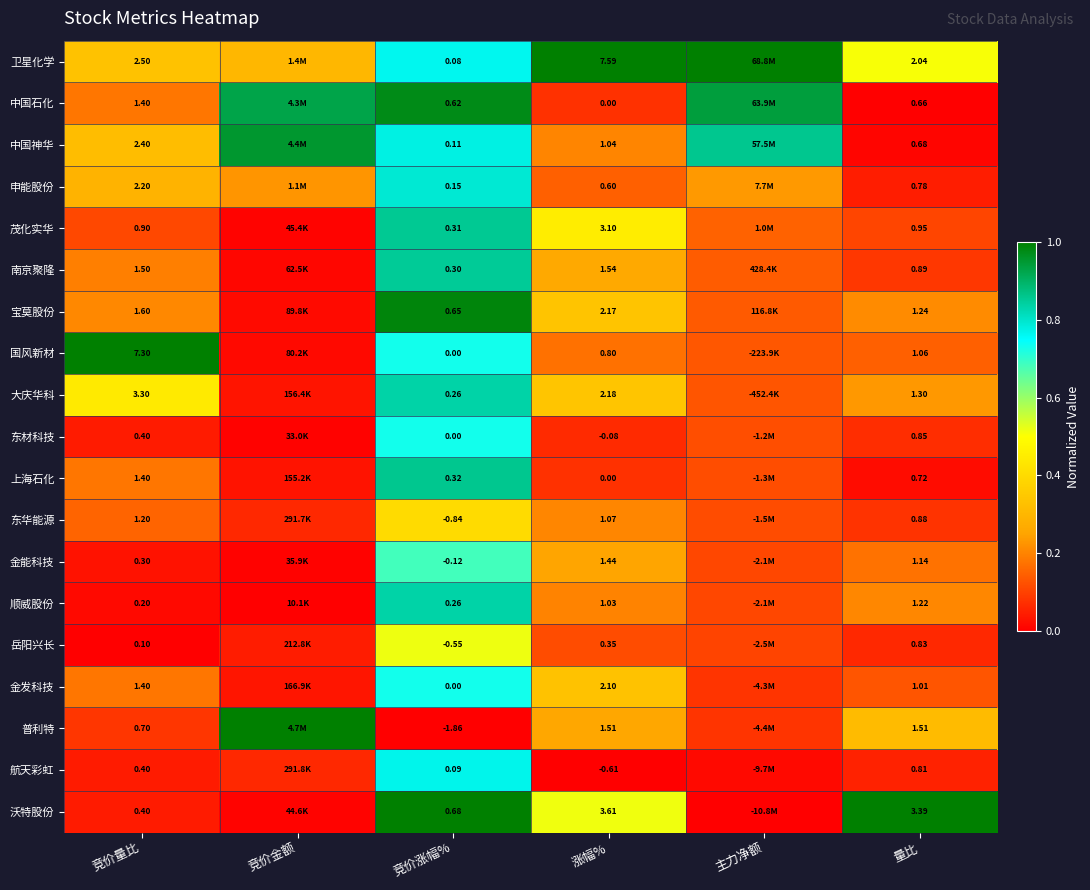

Between 竞价量比 and 竞价涨幅%, which series saw the biggest shift?

国风新材